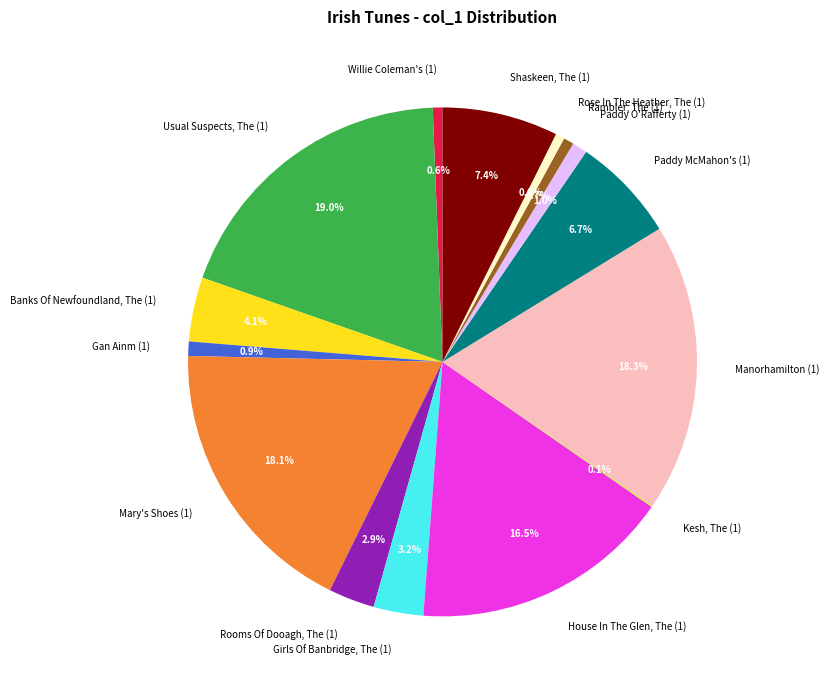

How much of the chart is everything except Willie Coleman's (1)?

99.4%